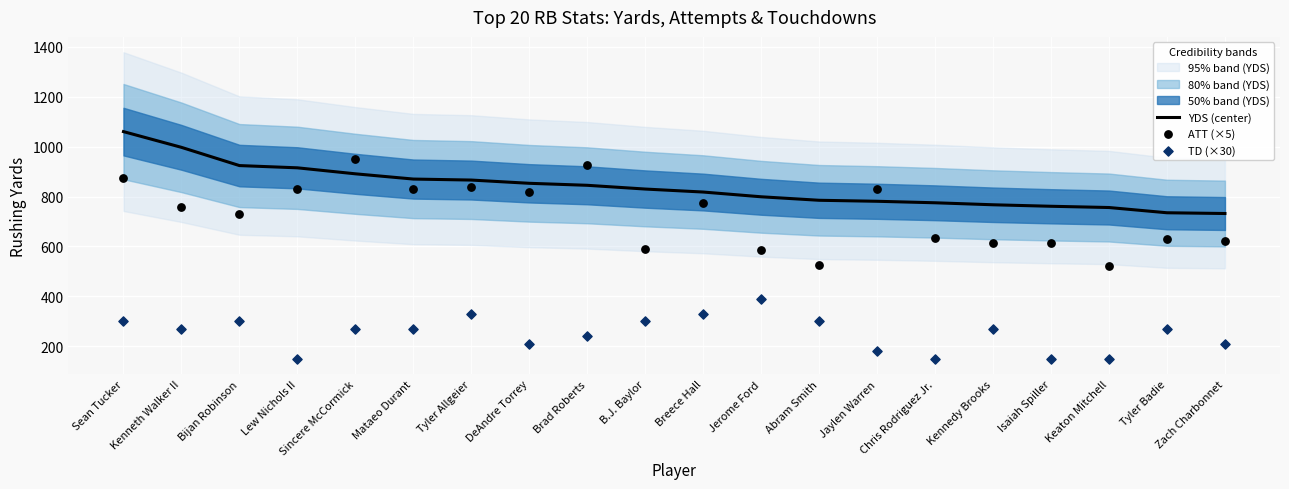

Which series has the largest total across all categories?

YDS (center)